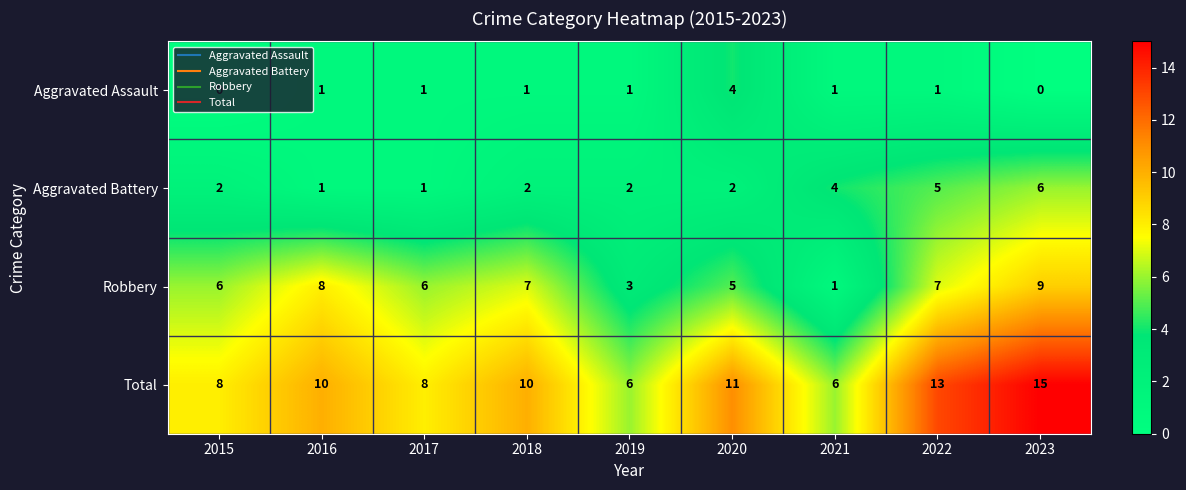

How many data points in Aggravated Battery are less than 2?

2